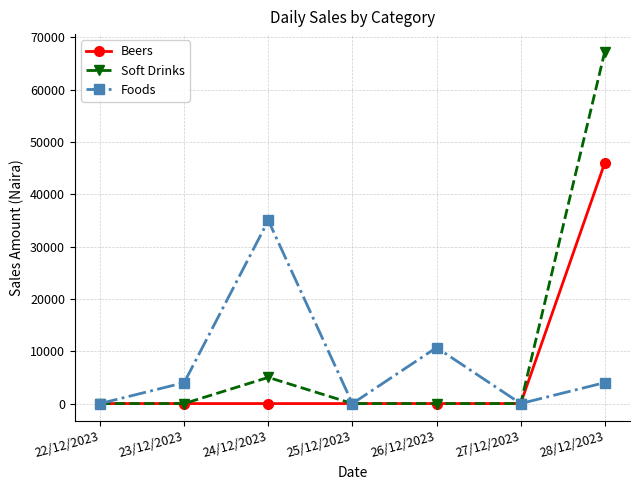

The Foods series shows -12833 at 22/12/2023. True or false?

False